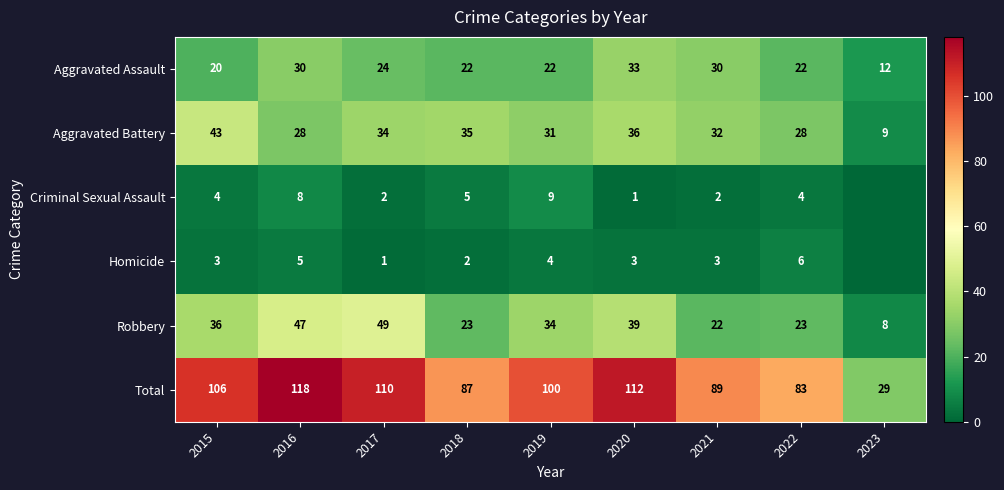

The Aggravated Battery series shows 18 at 2018. True or false?

False